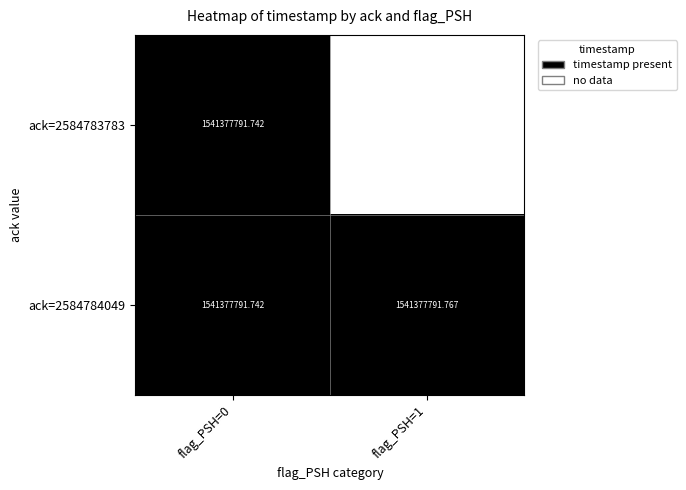

Is the value of ack=2584784049 at flag_PSH=1 greater than the value of ack=2584783783 at flag_PSH=0?

Yes